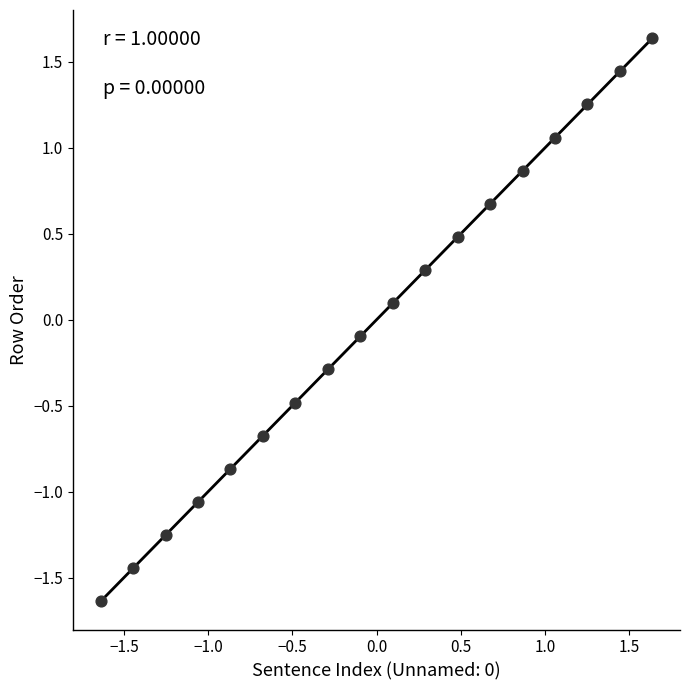

What is the range of Y values (max minus min)?

3.3